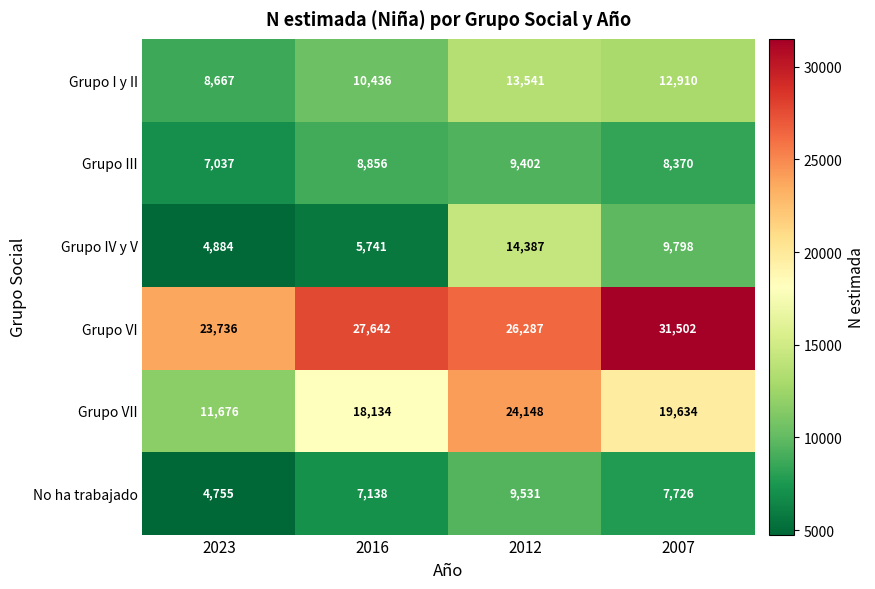

Rank the series at 2007 from highest to lowest value.

Grupo VI, Grupo VII, Grupo I y II, Grupo IV y V, Grupo III, No ha trabajado